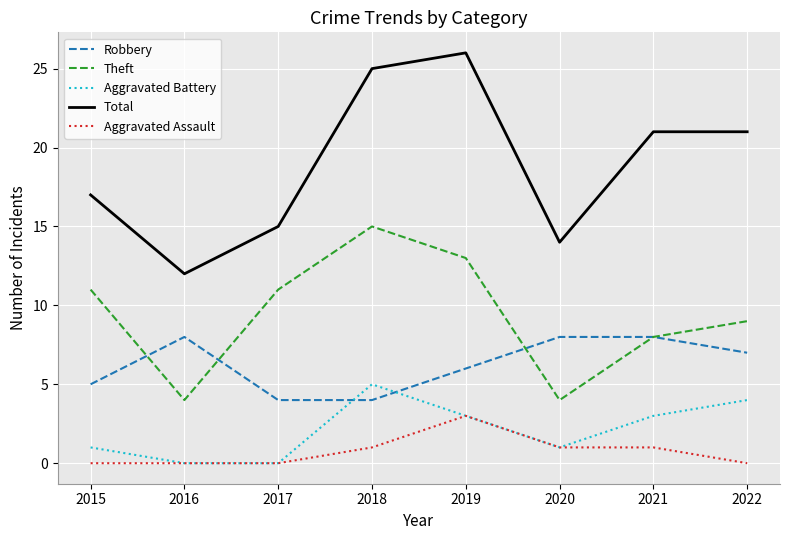

What is the sum of all Theft values?

75